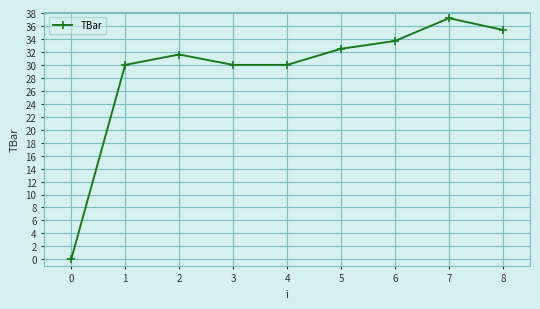

What is the value of the 9th point from the left?

35.4